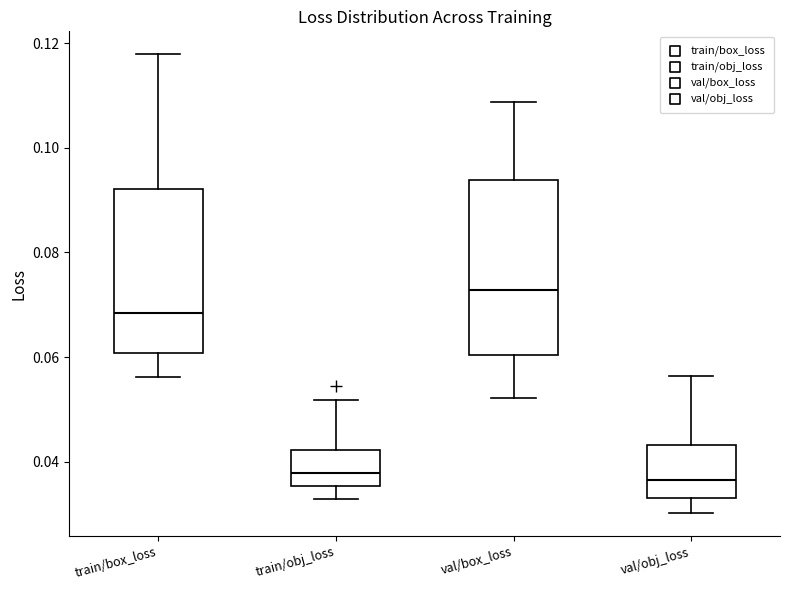

Reading left to right, transcribe this box plot: for each box, give where its median line is, the range the box spans, and where its two whiskers end, as read against the y-axis. The values are not printed on the chart, so give them approximately, as read against the axis.

train/box_loss: median 0.068, box 0.060 to 0.092, whiskers 0.056 to 0.118
train/obj_loss: median 0.038, box 0.036 to 0.042, whiskers 0.032 to 0.052
val/box_loss: median 0.072, box 0.060 to 0.094, whiskers 0.052 to 0.108
val/obj_loss: median 0.036, box 0.032 to 0.044, whiskers 0.030 to 0.056